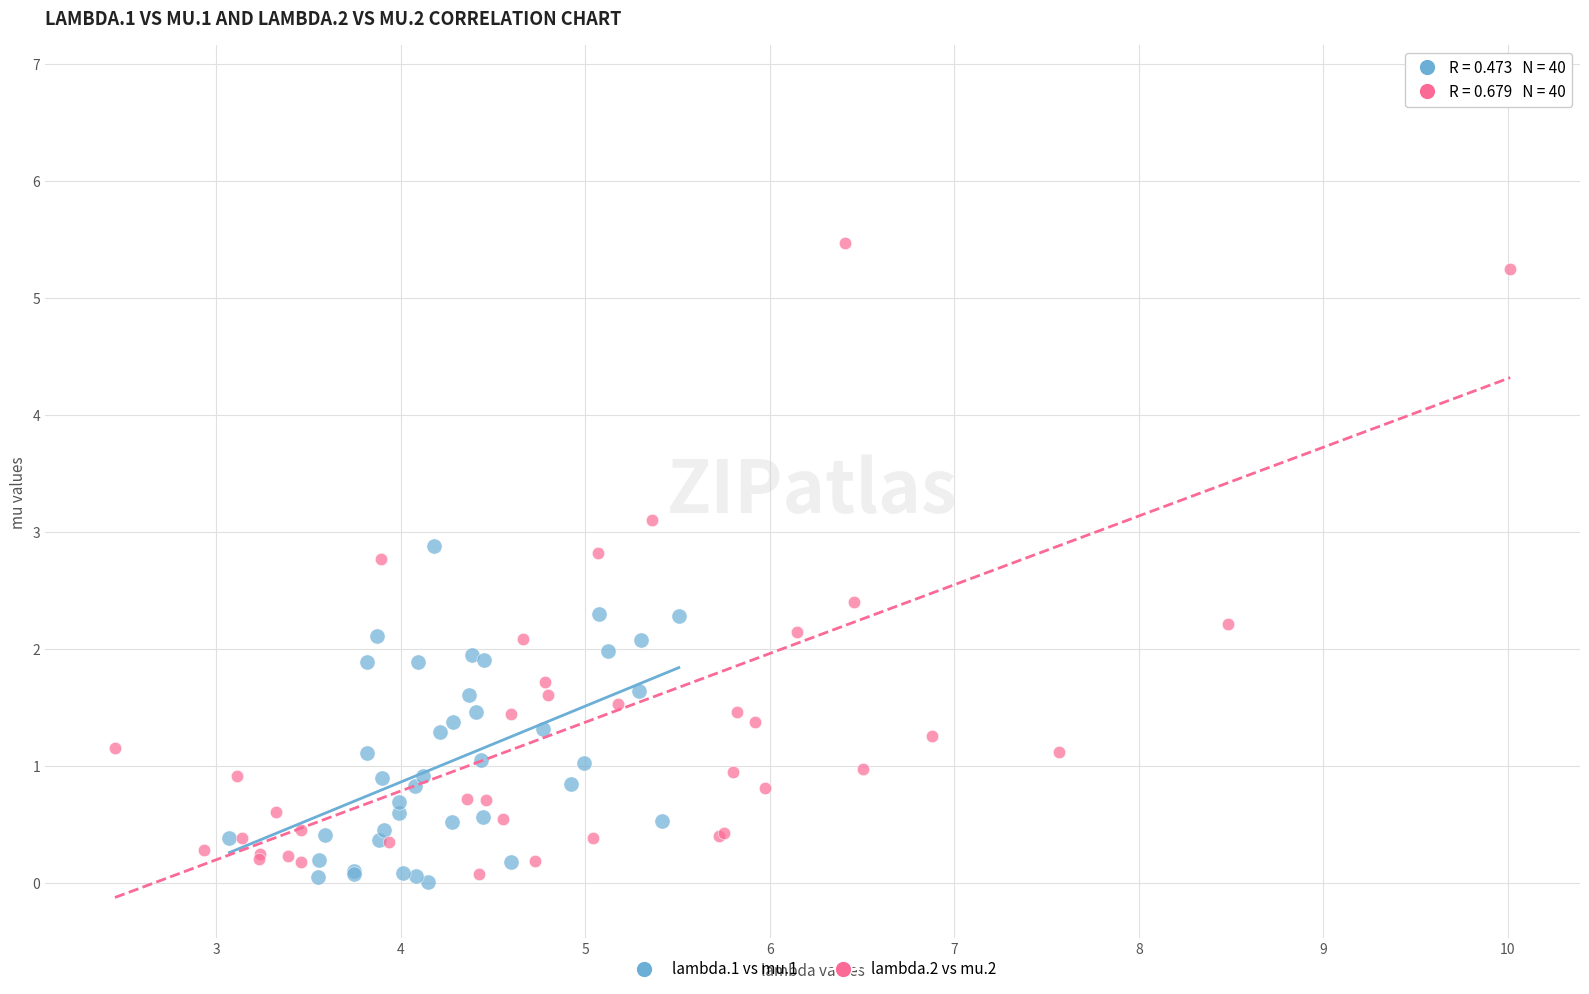

Which series has the widest spread of Y values?

lambda.2 vs mu.2